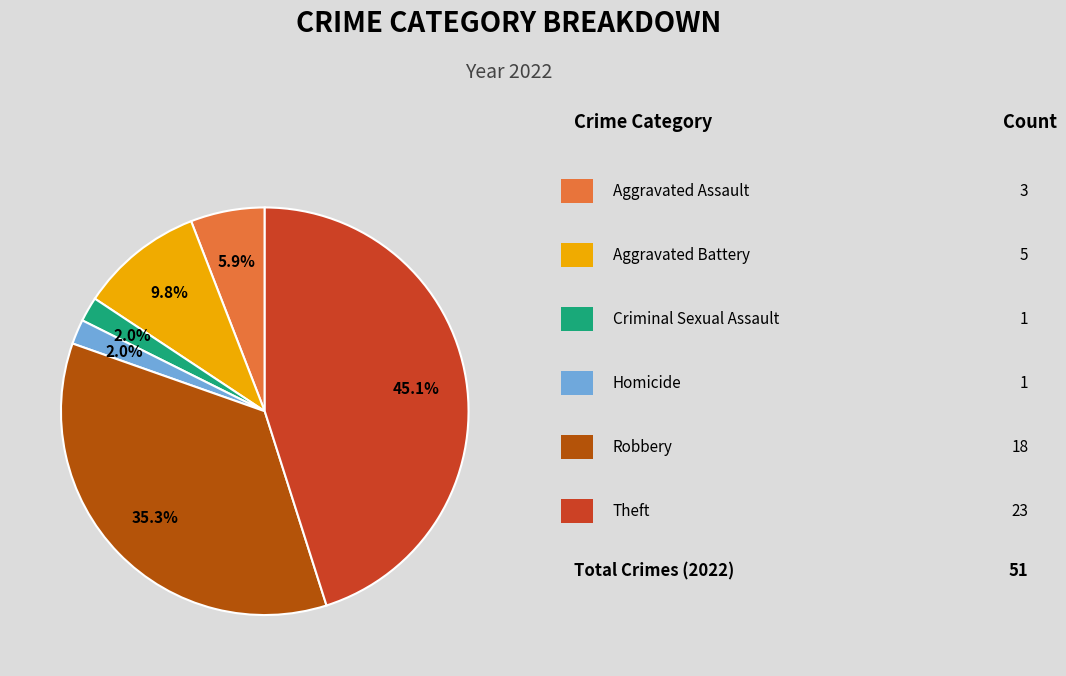

Is there any slice that represents more than half of the pie?

No